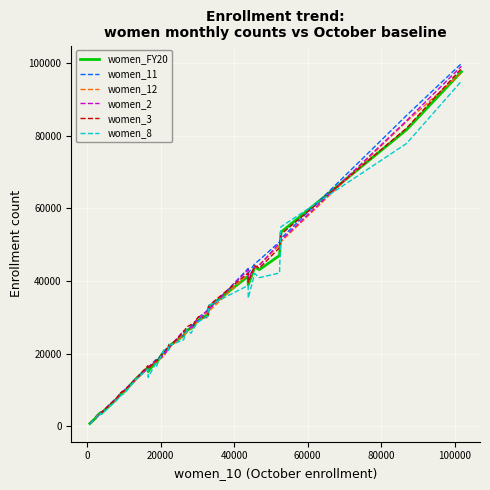

What is the greatest value displayed?

99805.0